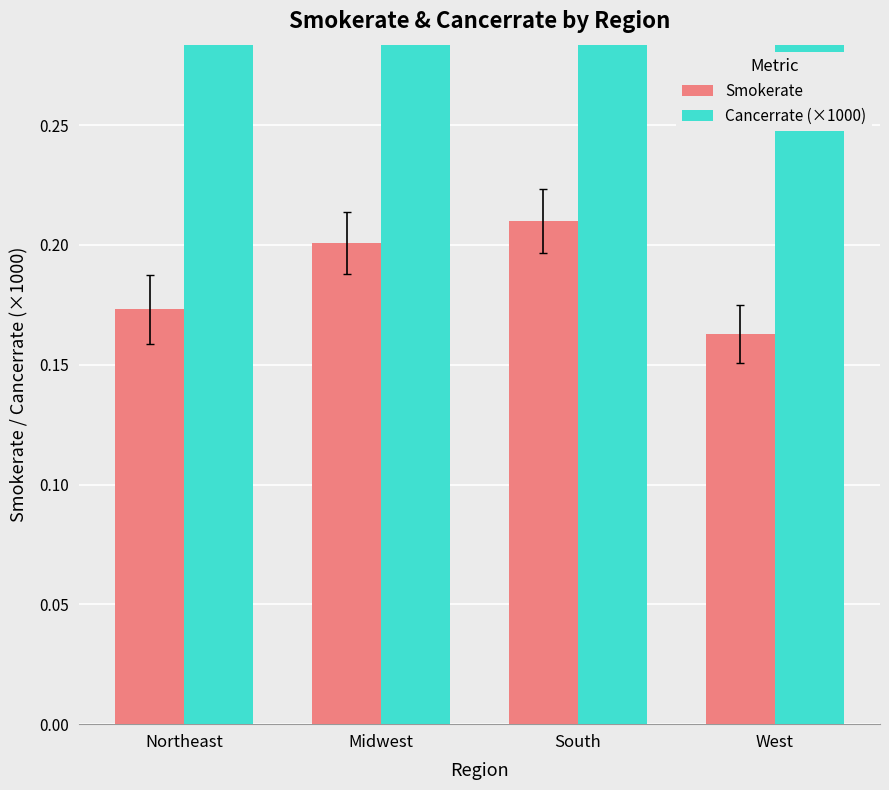

What is the value of the Cancerrate (×1000) bar at the 2nd from the left?

0.8